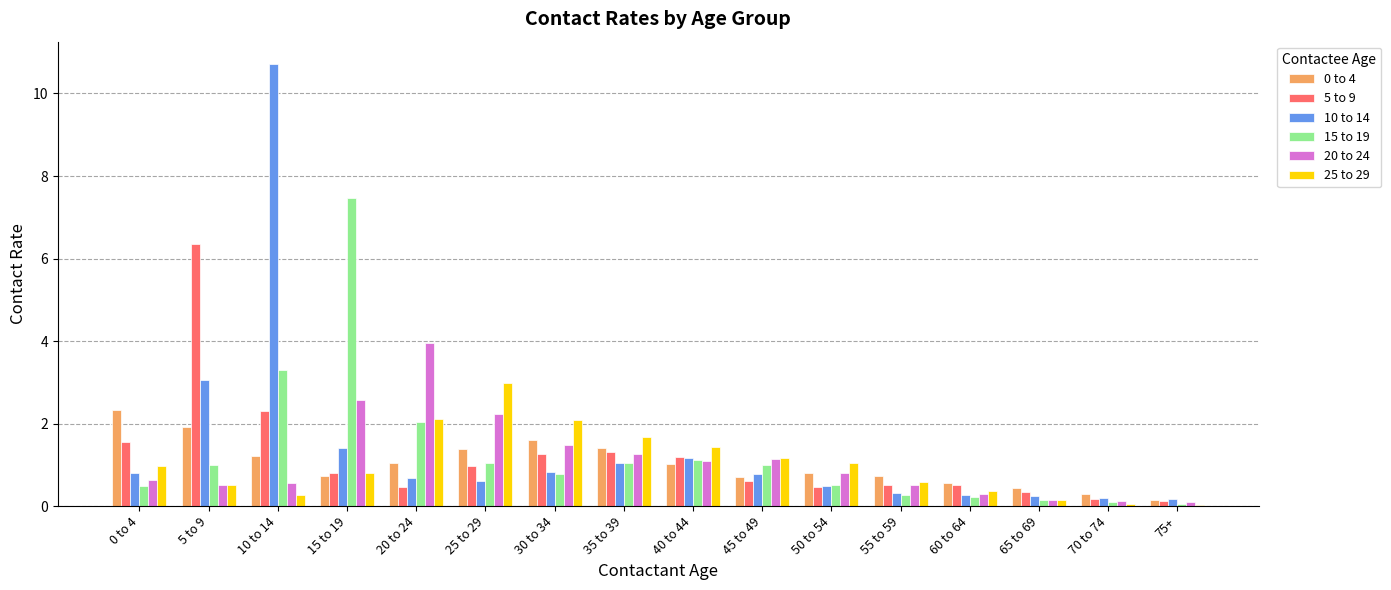

The value of 10 to 14 at 5 to 9 is 3.1. True or false?

True